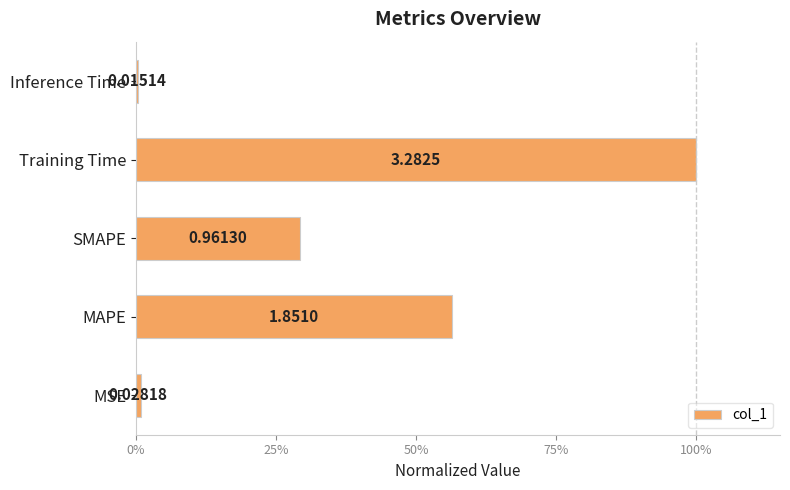

What is the maximum value shown in the chart?

1.0